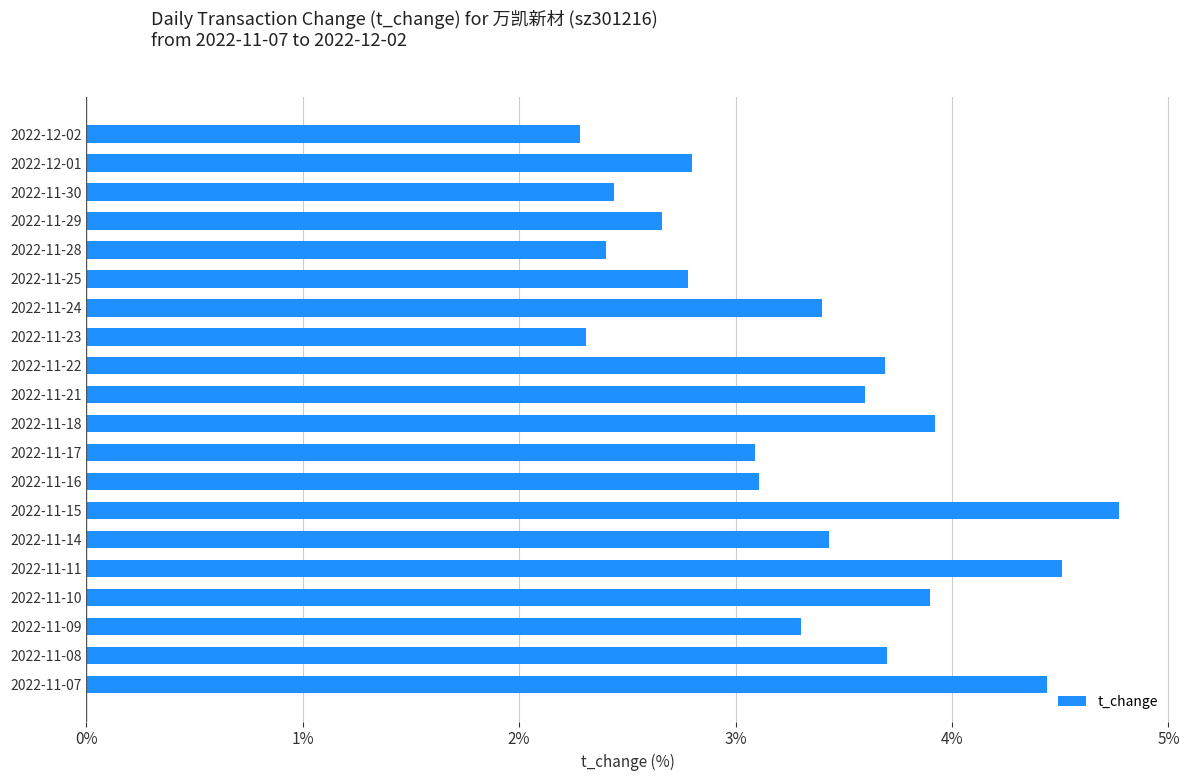

How many bars are there in total?

20